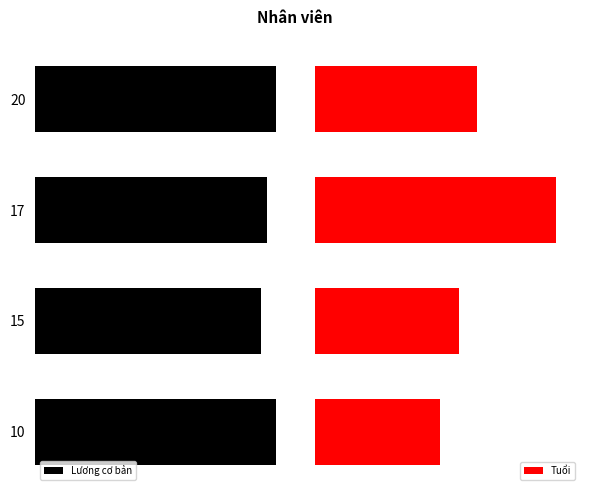

What is the difference between the highest and lowest values at 15?

153.5